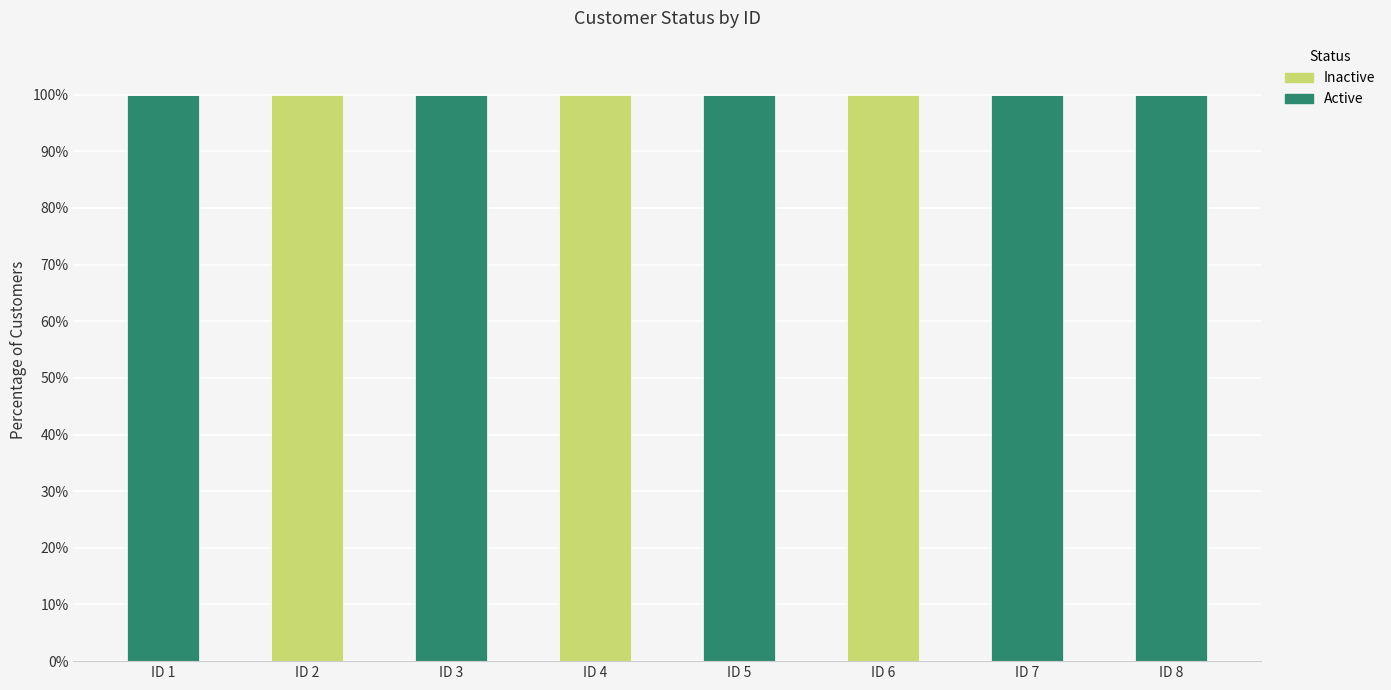

What is the total value across all series at ID 2?

100